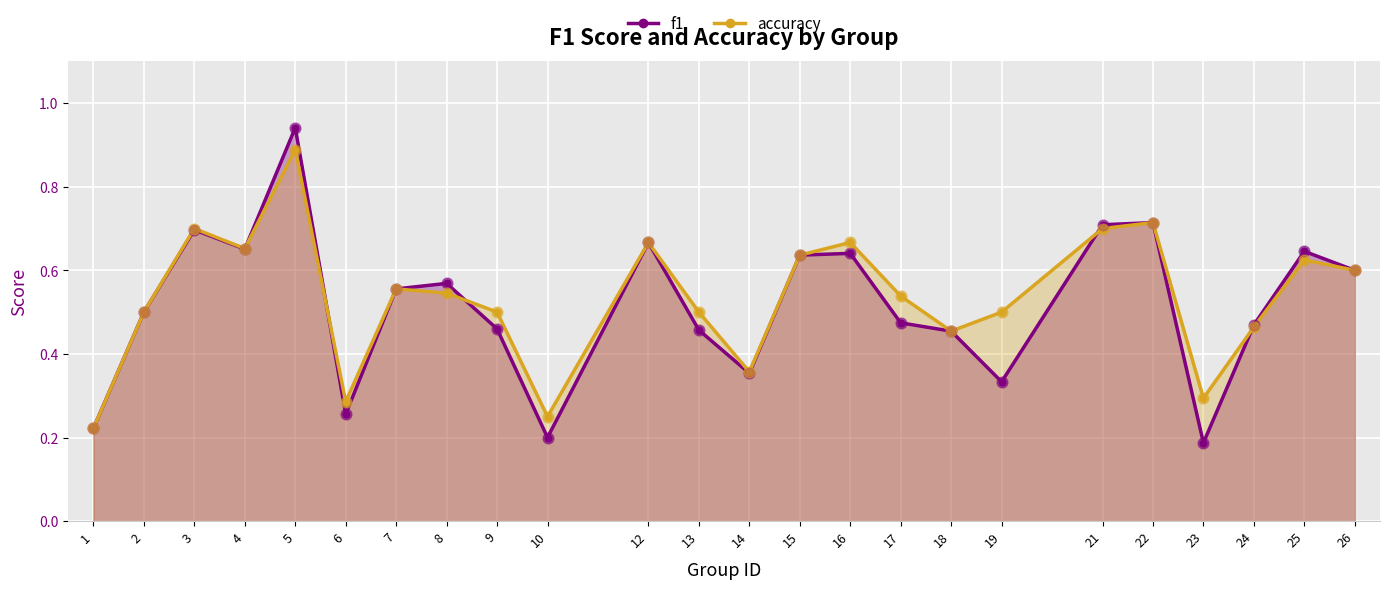

What are all the series names shown in the legend?

f1, accuracy